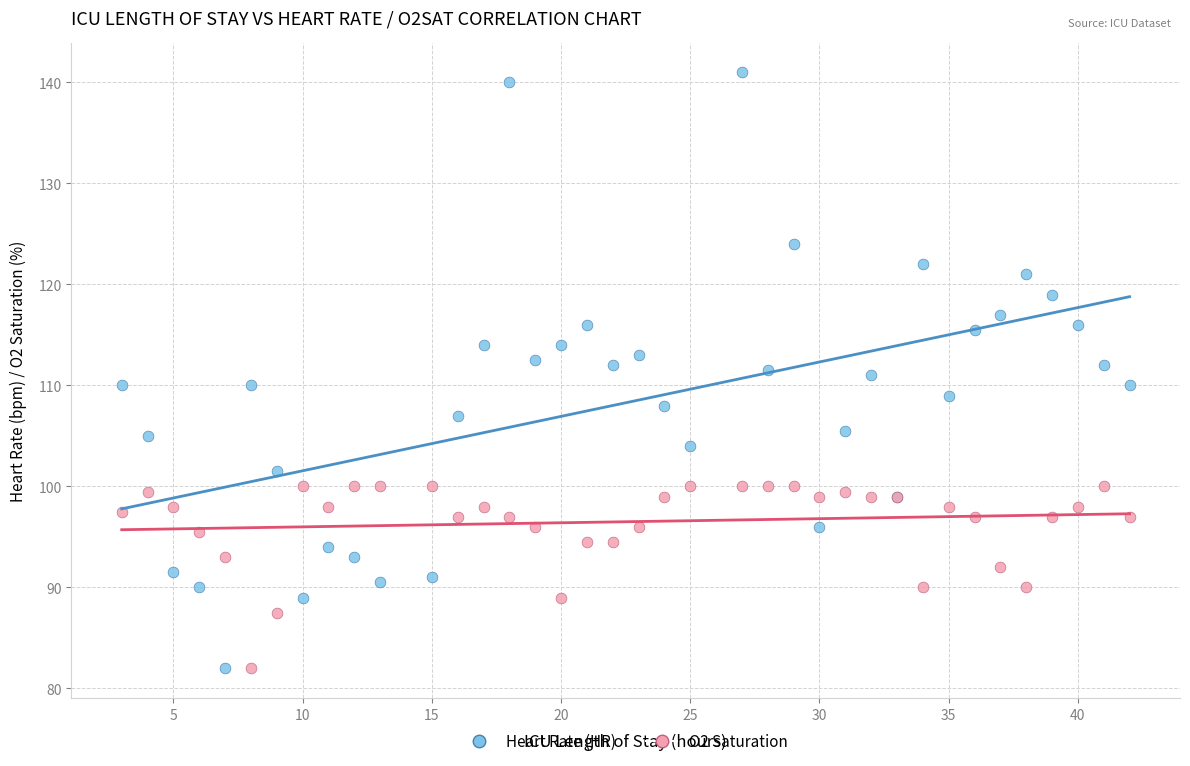

What is the X range (max minus min) for the scatter plot?

39.0